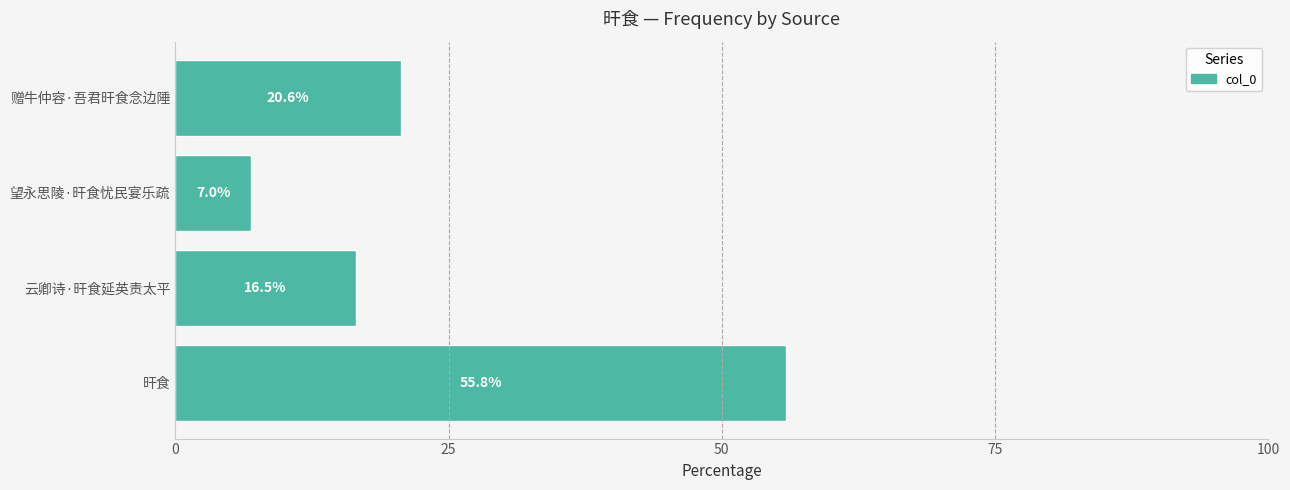

What is the sum of all values?

100.0